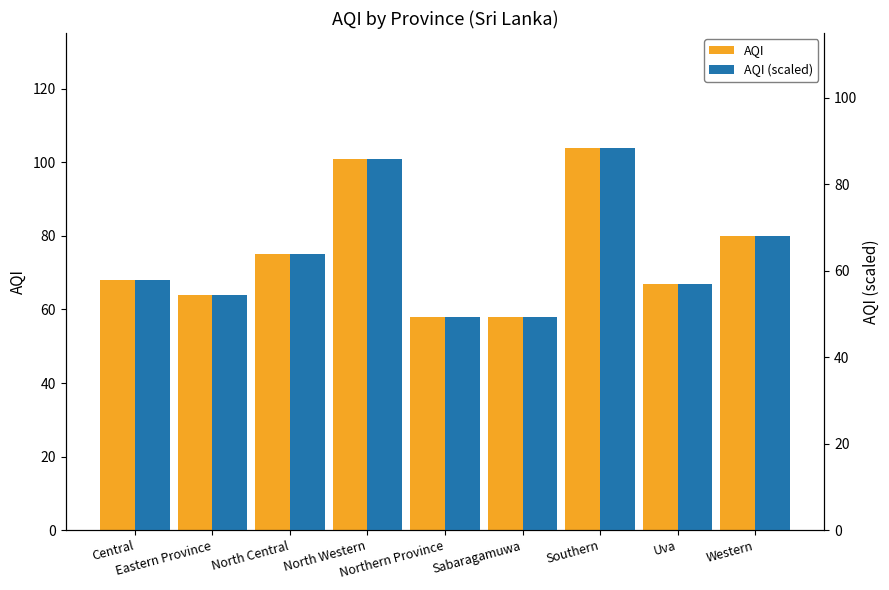

How many bars are there in each group?

2